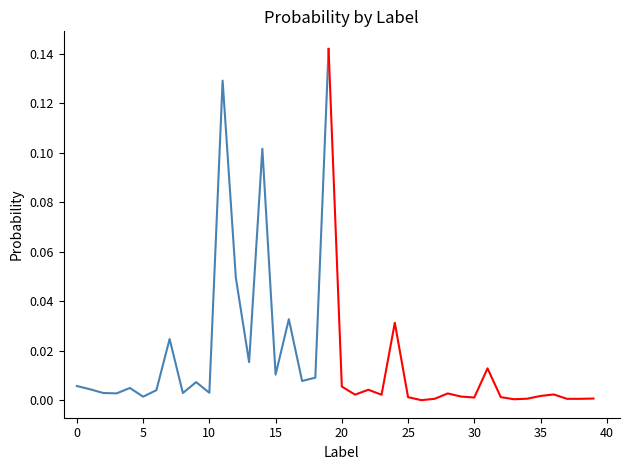

How many data points does each series have?

40